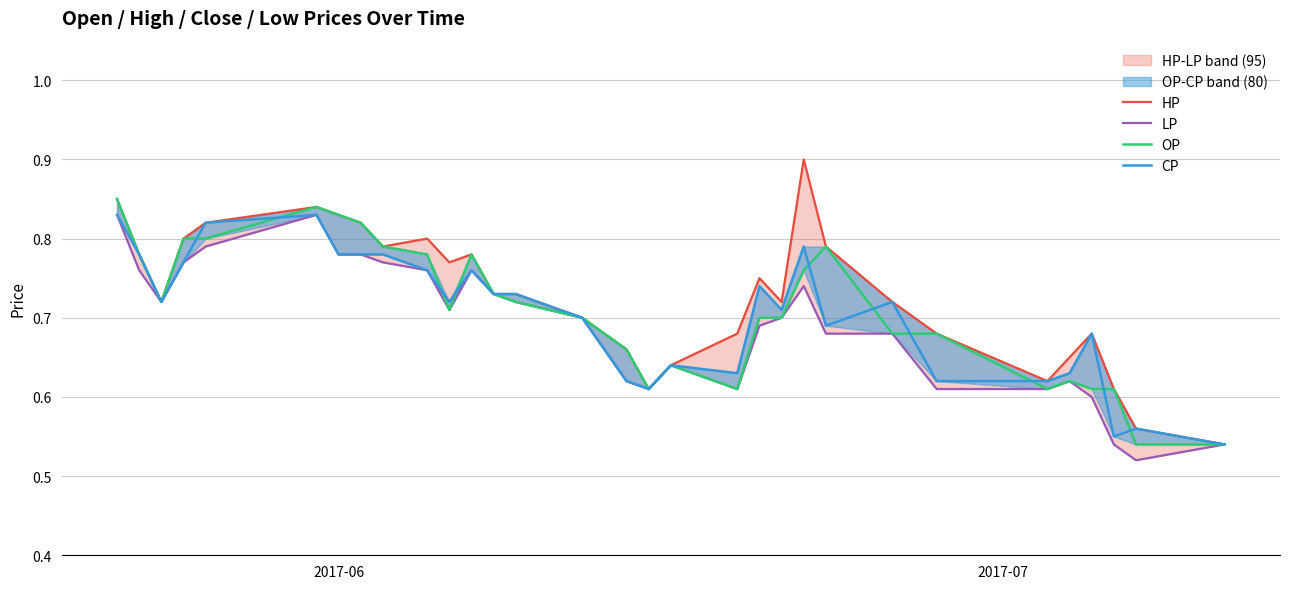

What are all the series names shown in the legend?

HP, LP, OP, CP